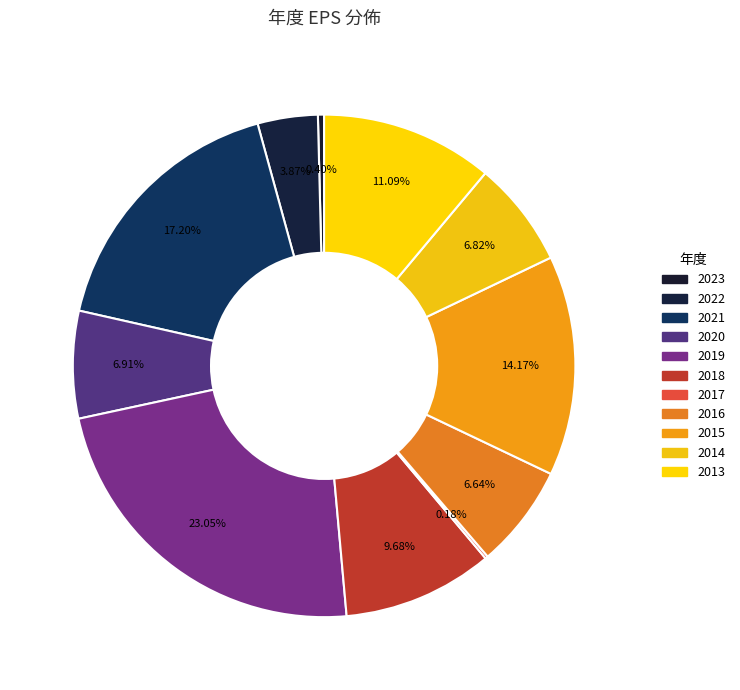

Which category has the biggest portion of the pie?

2019